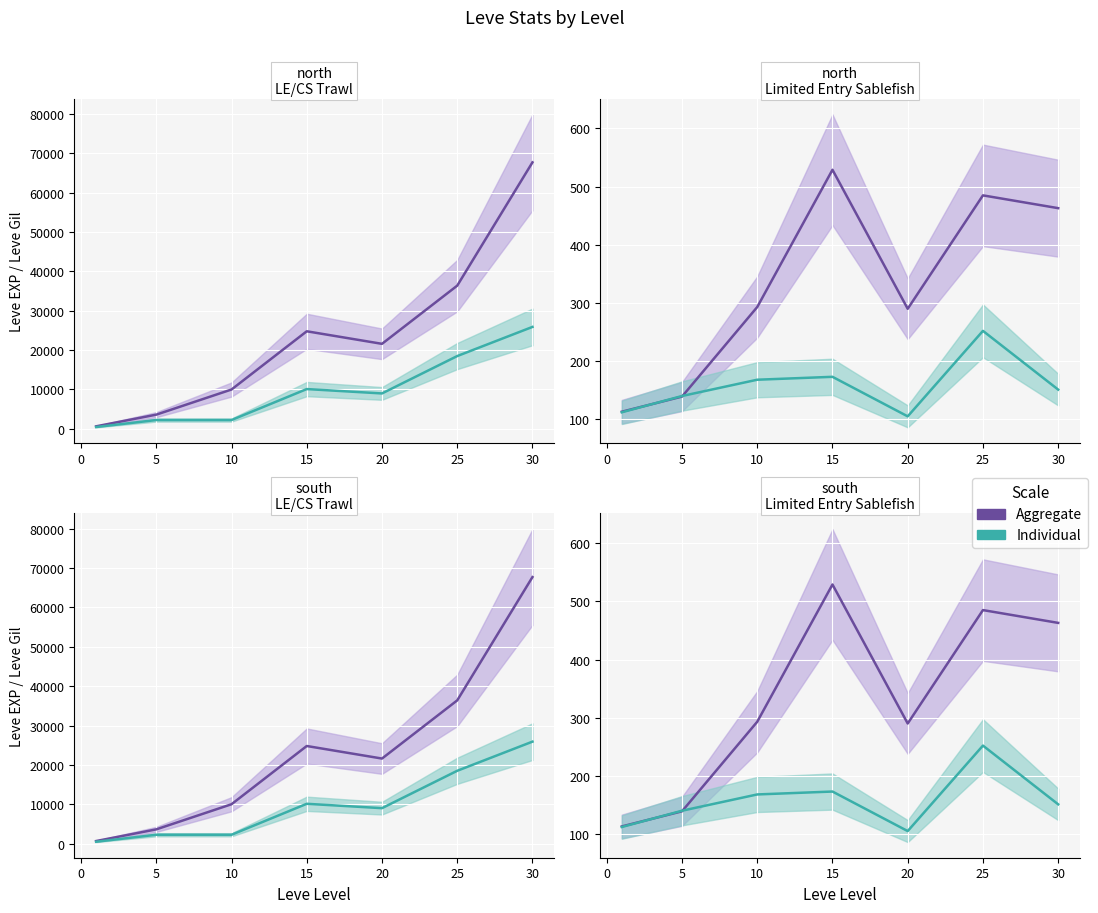

What is the sum of the Leve Gil values at 1 and 10?

406